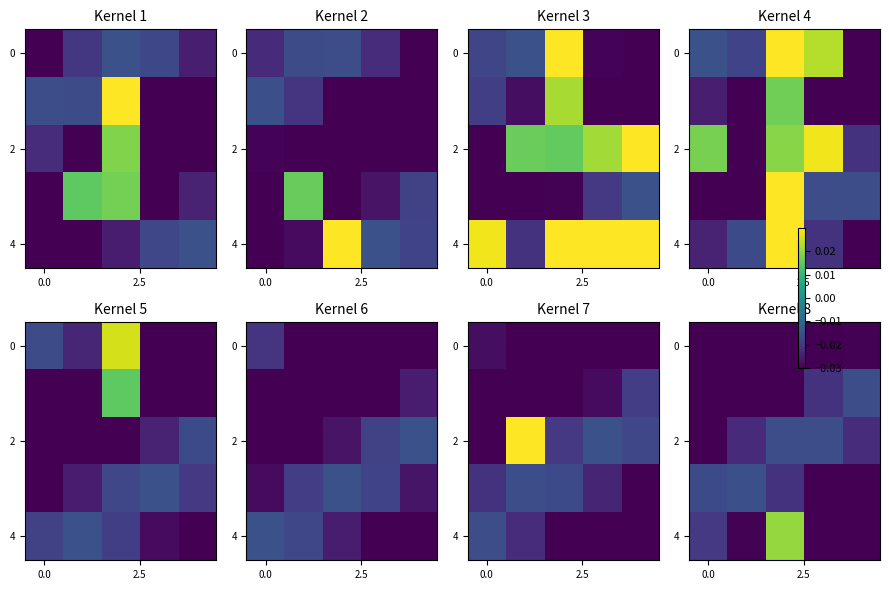

At how many categories does at least one series exceed 0?

1